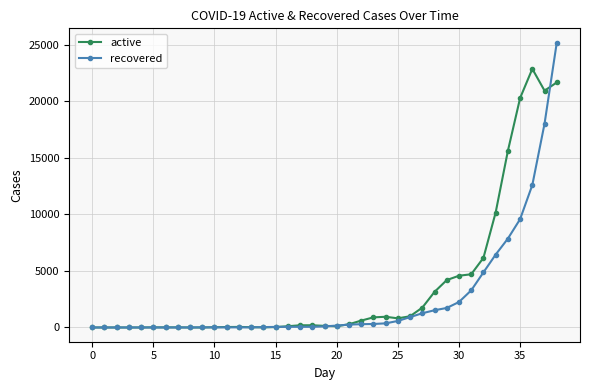

True or false: active has more than 2 interior local peaks.

True